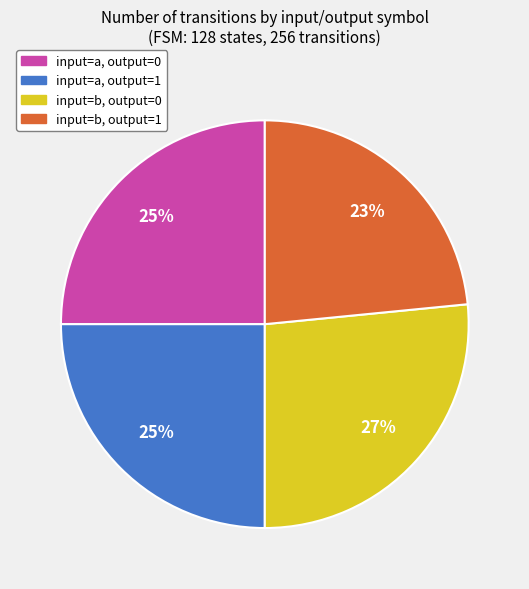

Between input=b, output=0 and input=b, output=1, which is larger?

input=b, output=0